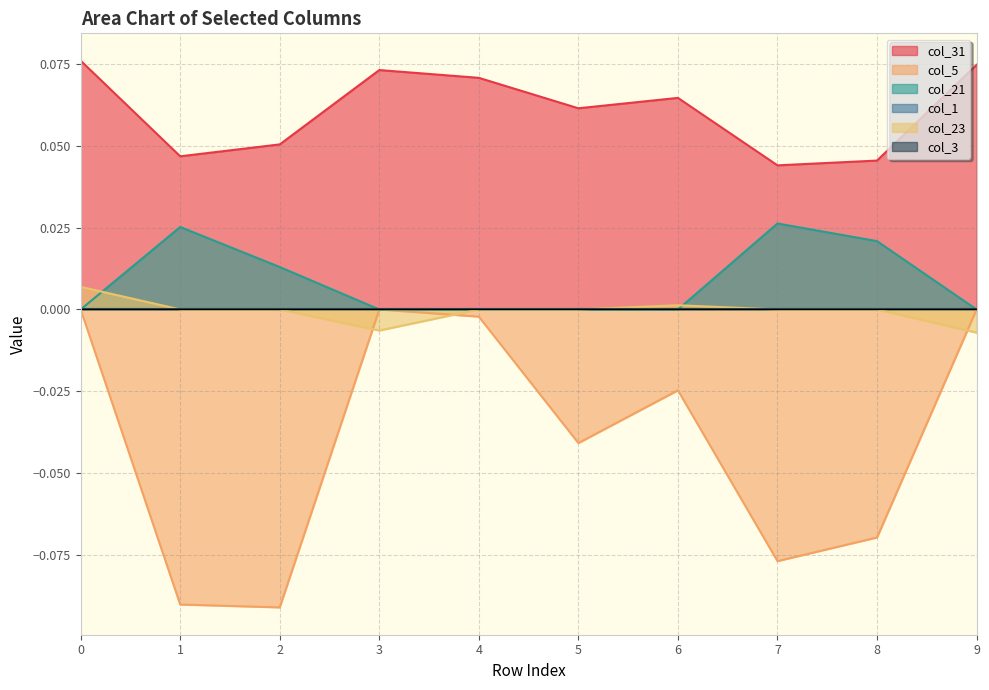

True or false: col_21 has more than 0 interior local peaks.

True